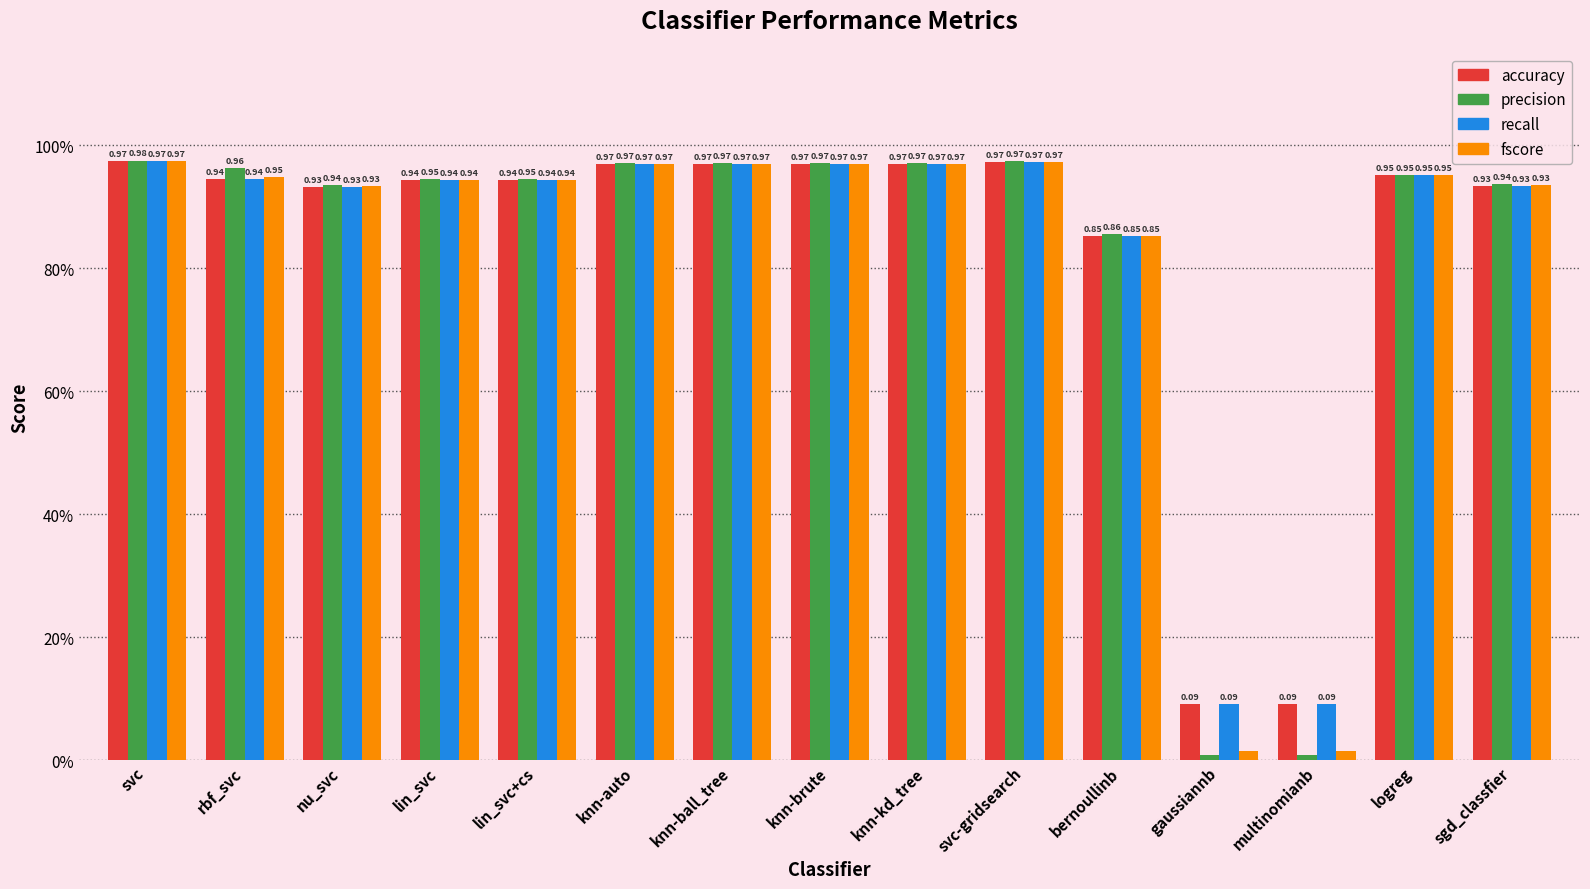

Are the bars grouped side by side (vs. stacked)?

Yes